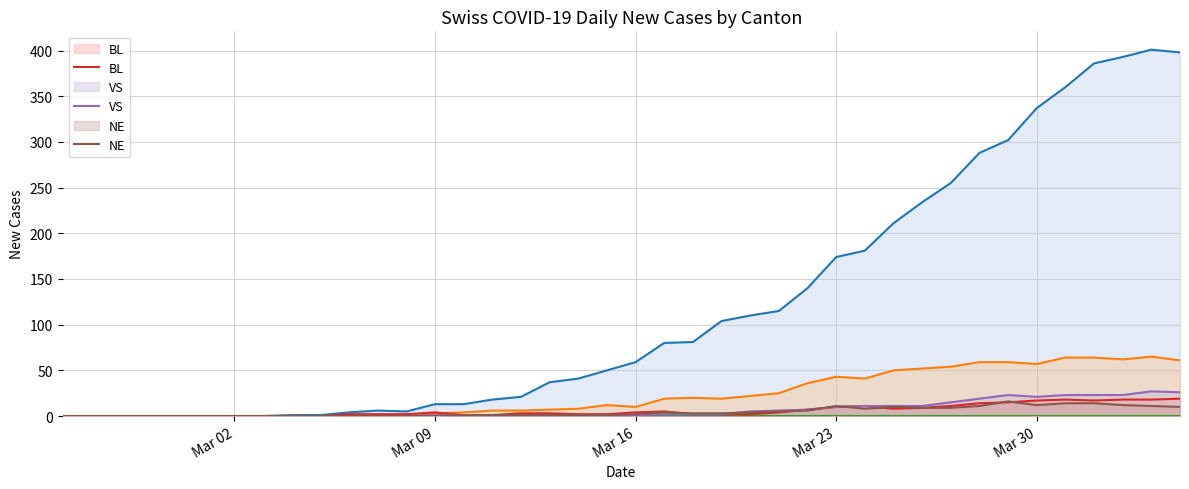

What is the greatest value displayed?

401